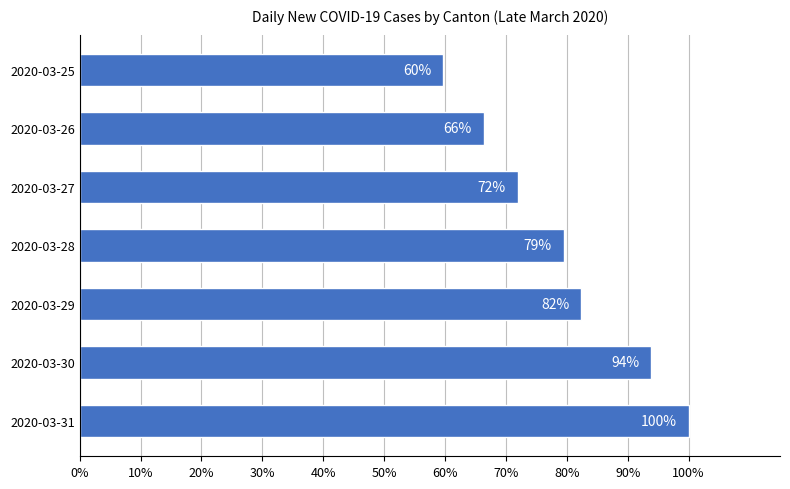

How many data points does each series have?

7